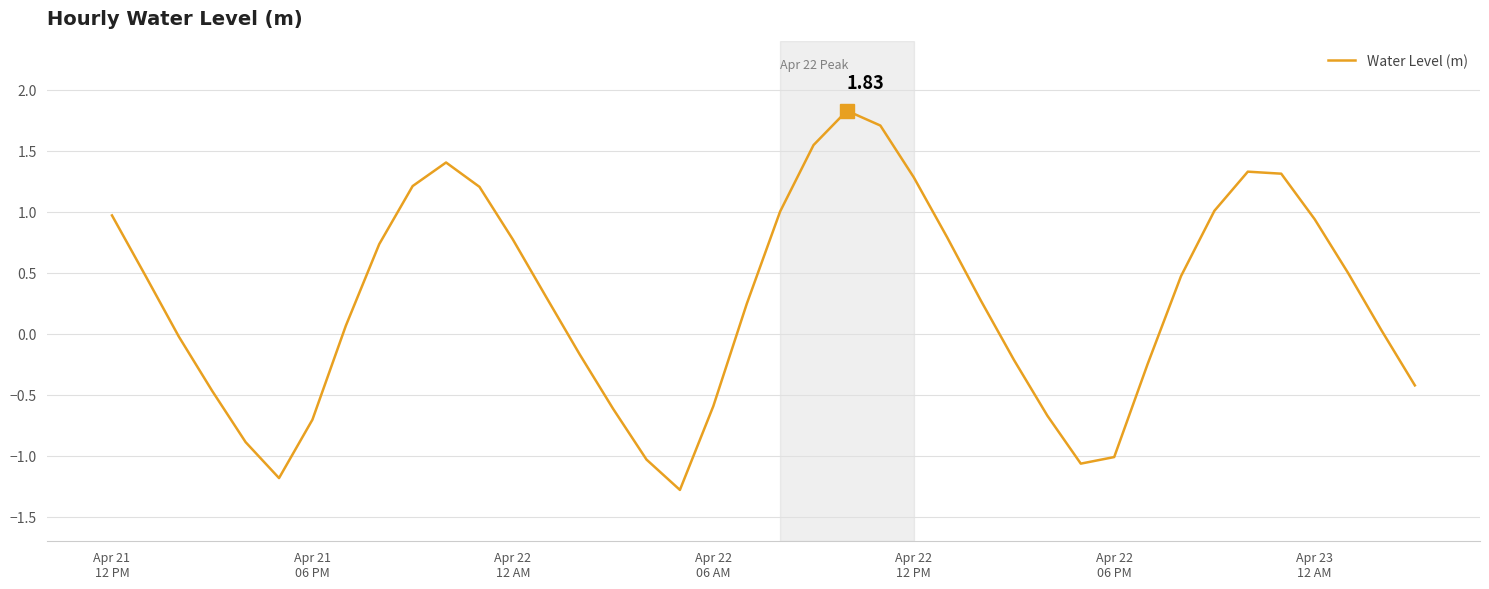

What is the difference between the maximum and minimum values?

3.1